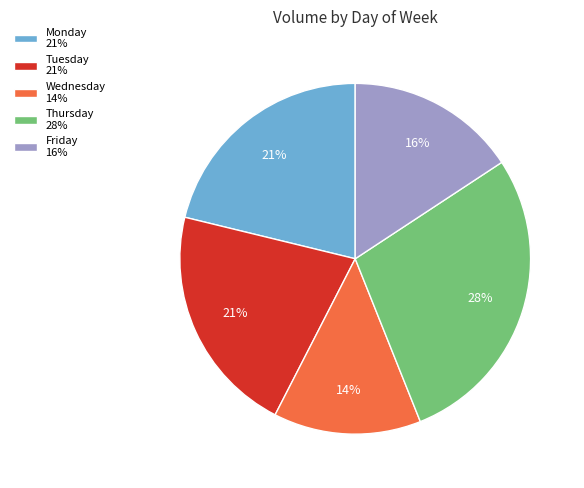

True or false: Monday 21% accounts for 8% of the total.

False